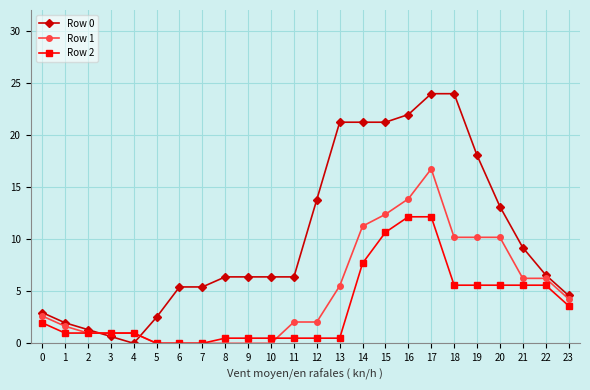

Between 5 and 12, which series saw the biggest shift?

Row 0